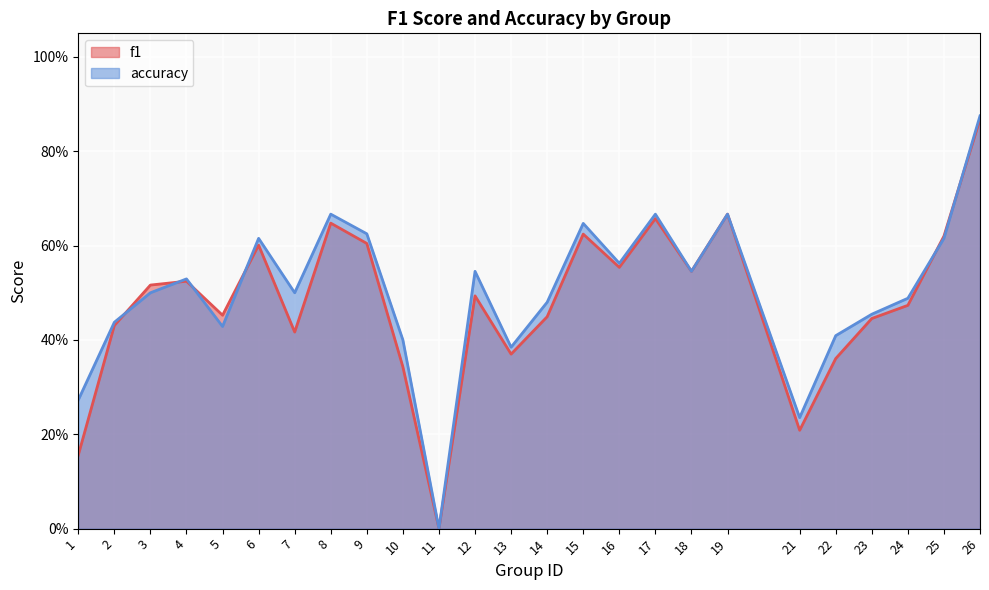

How many series are shown in this chart?

2